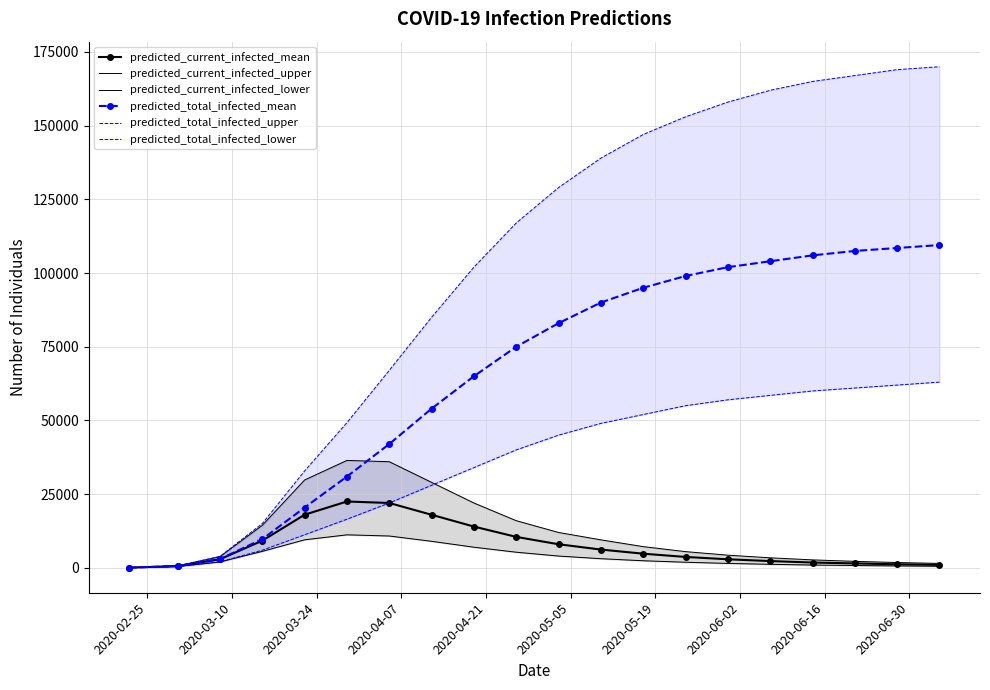

How many lines are shown in the chart?

6